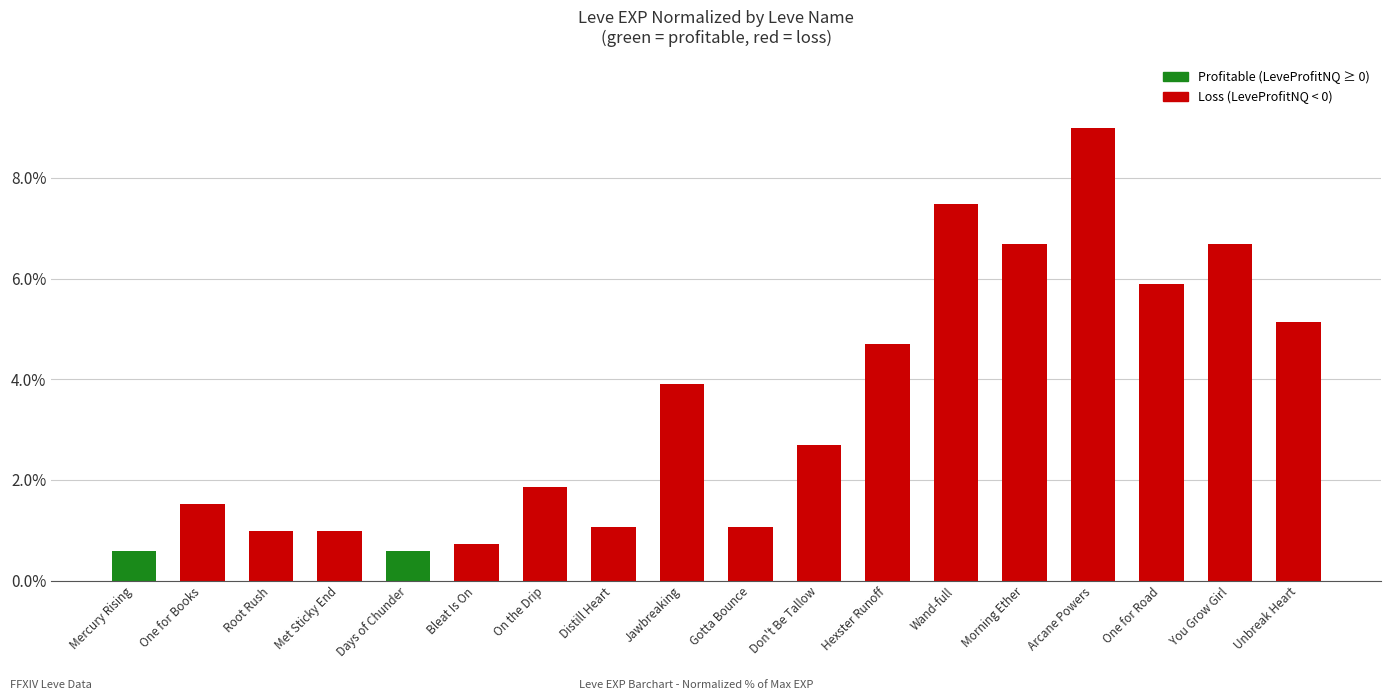

Reading left to right, transcribe all the data shown in this chart.

Mercury Rising=0.6	One for Books=1.5	Root Rush=1.0	Met Sticky End=1.0	Days of Chunder=0.6	Bleat Is On=0.7	On the Drip=1.9	Distill Heart=1.1	Jawbreaking=3.9	Gotta Bounce=1.1	Don't Be Tallow=2.7	Hexster Runoff=4.7	Wand-full=7.5	Morning Ether=6.7	Arcane Powers=9.0	One for Road=5.9	You Grow Girl=6.7	Unbreak Heart=5.1